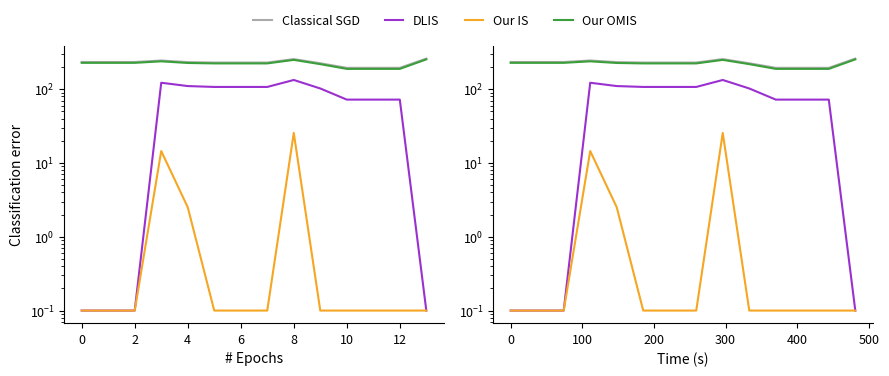

How many data points in Classical SGD are less than 232?

7